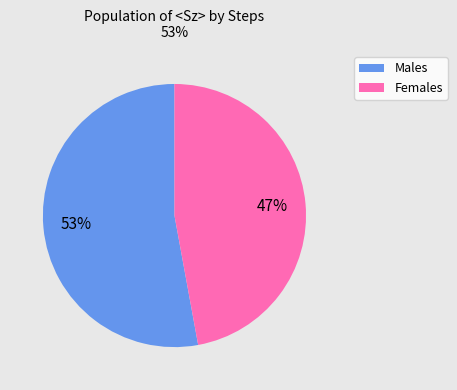

Do Males and Females together represent more than half of the pie?

Yes